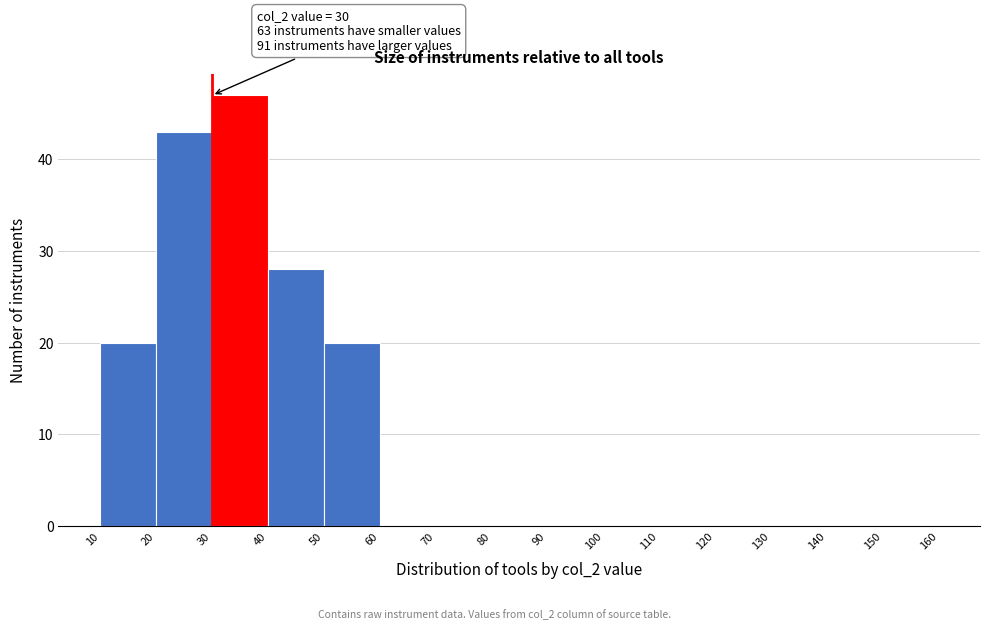

Which range on the x-axis has the tallest bar?

30 to 40